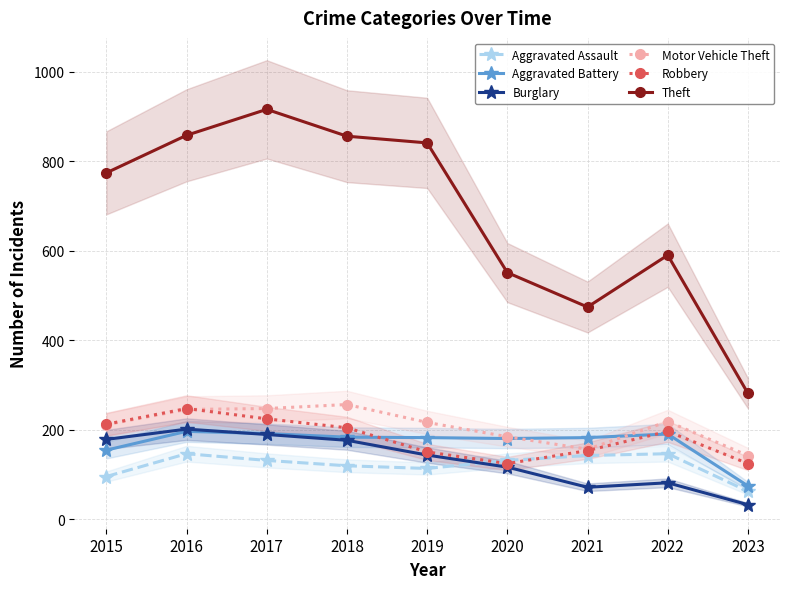

Which series changed the most between 2017 and 2022?

Theft